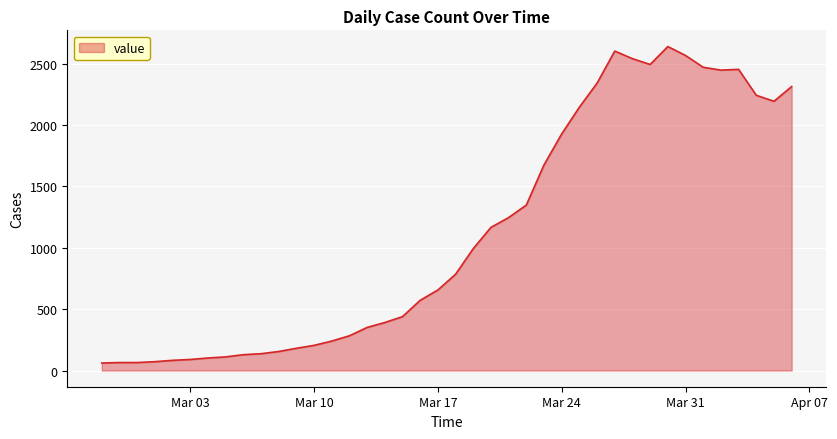

What is the sum of all values?

44971